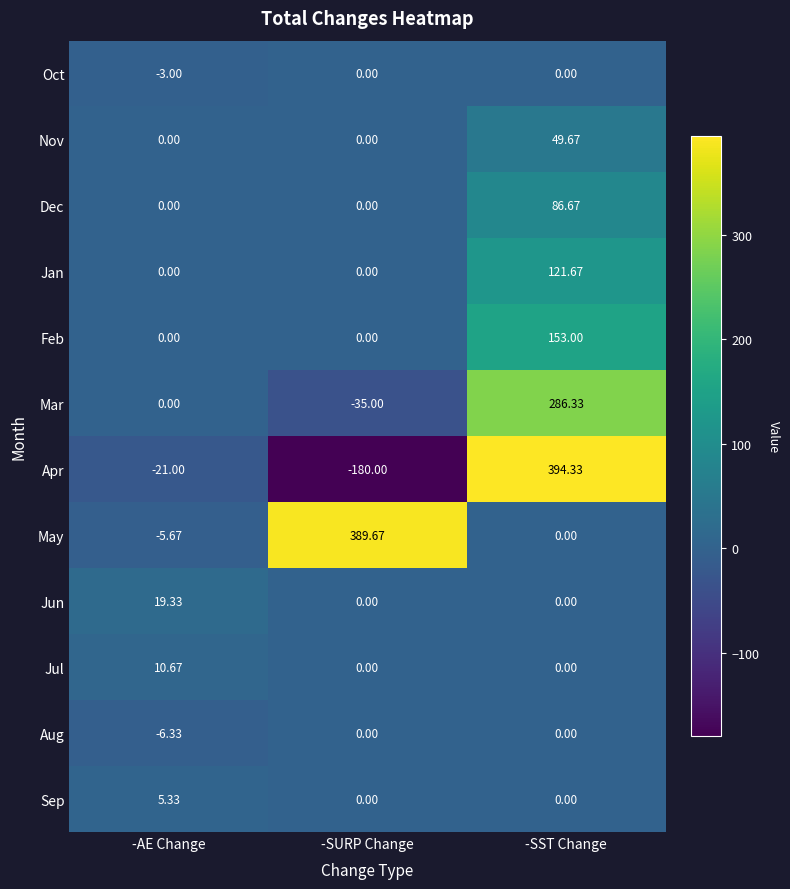

Which series has the largest total across all categories?

May